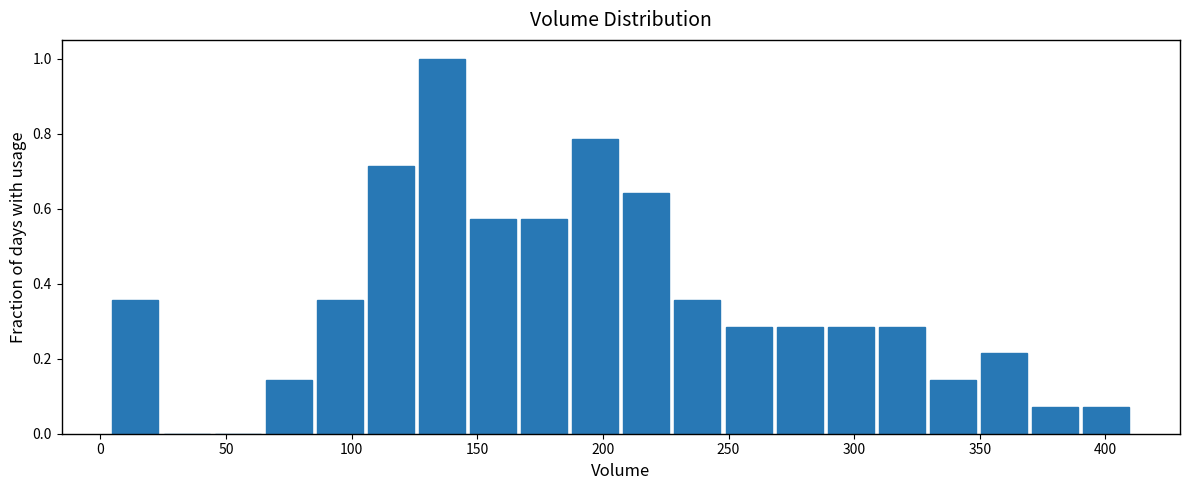

Reading left to right, list every bar in this chart as the range it spans on the x-axis followed by its height. Neither the bar edges nor the heights are printed on the chart, so give them approximately, as read against the axes.

5 to 25: 0.36
25 to 45: 0
45 to 65: 0
65 to 85: 0.14
85 to 105: 0.36
105 to 125: 0.72
125 to 145: 1.00
145 to 165: 0.58
165 to 185: 0.58
185 to 205: 0.78
205 to 225: 0.64
225 to 250: 0.36
250 to 270: 0.28
270 to 290: 0.28
290 to 310: 0.28
310 to 330: 0.28
330 to 350: 0.14
350 to 370: 0.22
370 to 390: 0.08
390 to 410: 0.08